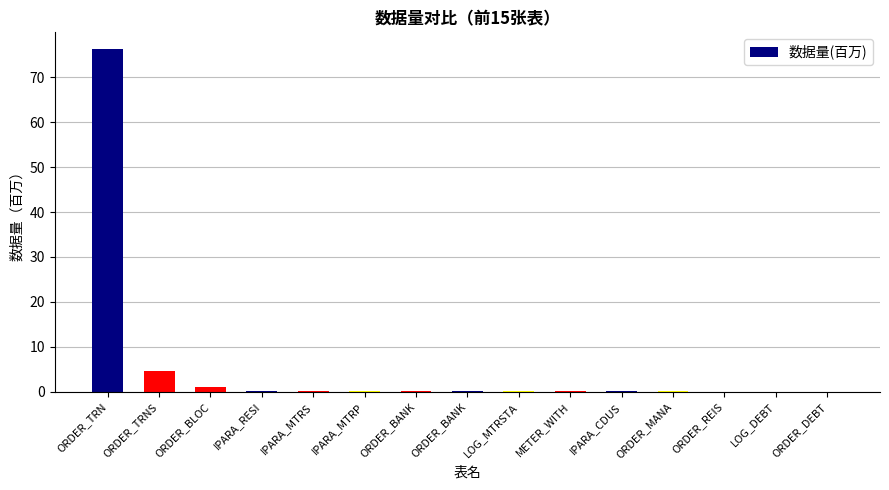

Count the number of data series in this chart.

1